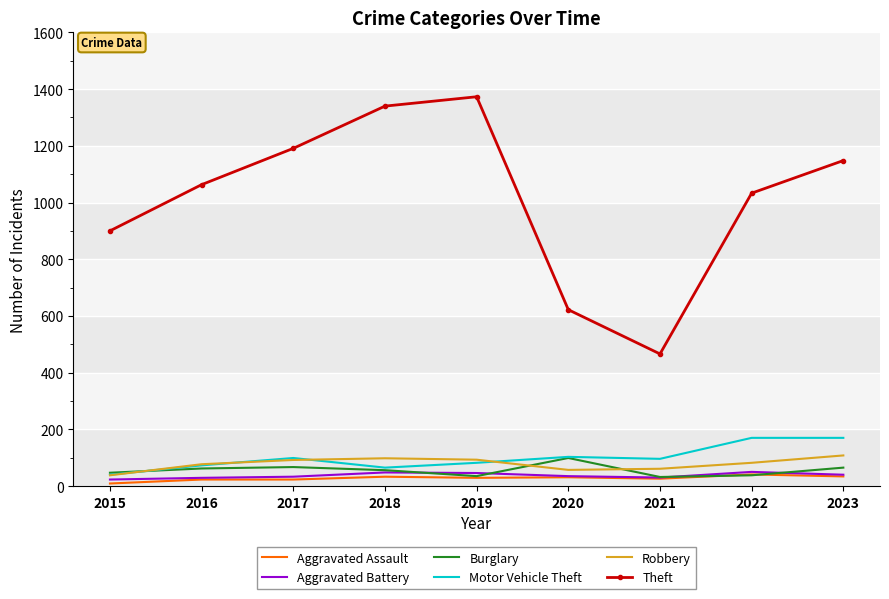

The value of Theft at 2016 is 1063. True or false?

True